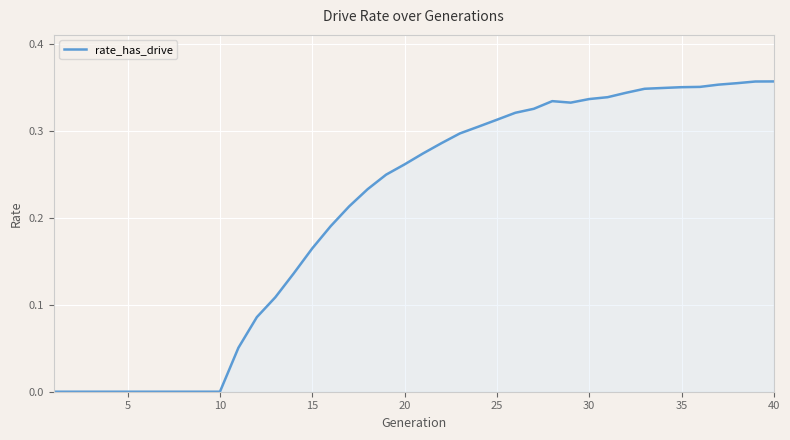

What is the value of the 30th point from the left?

0.3